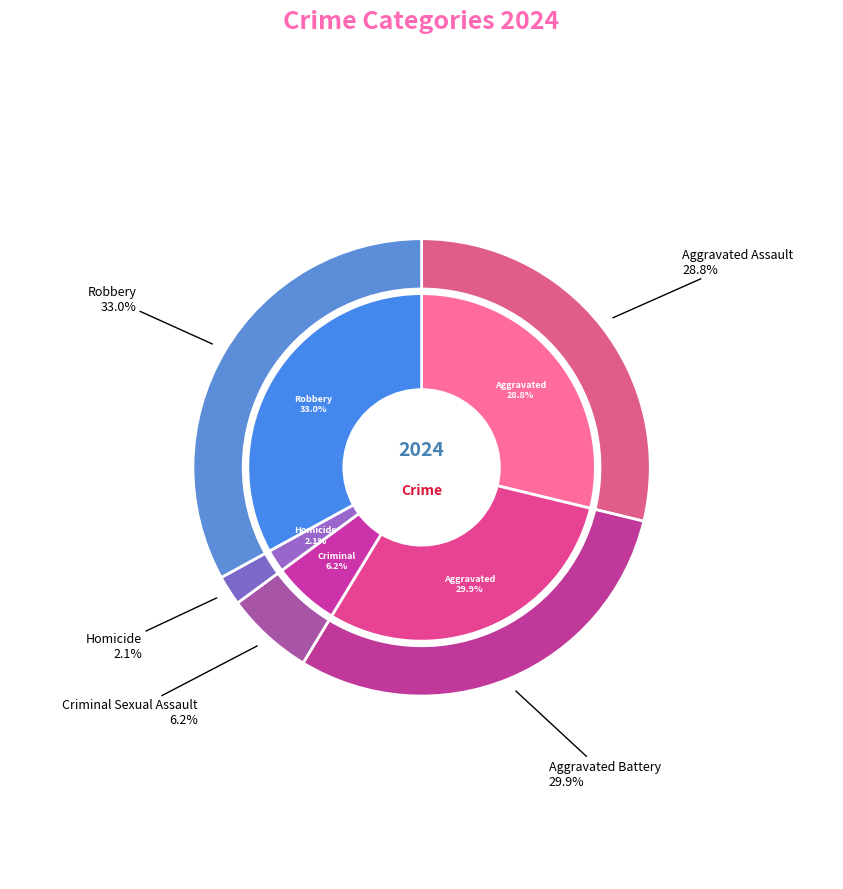

Is it true that Aggravated Assault is 41% of the pie?

False